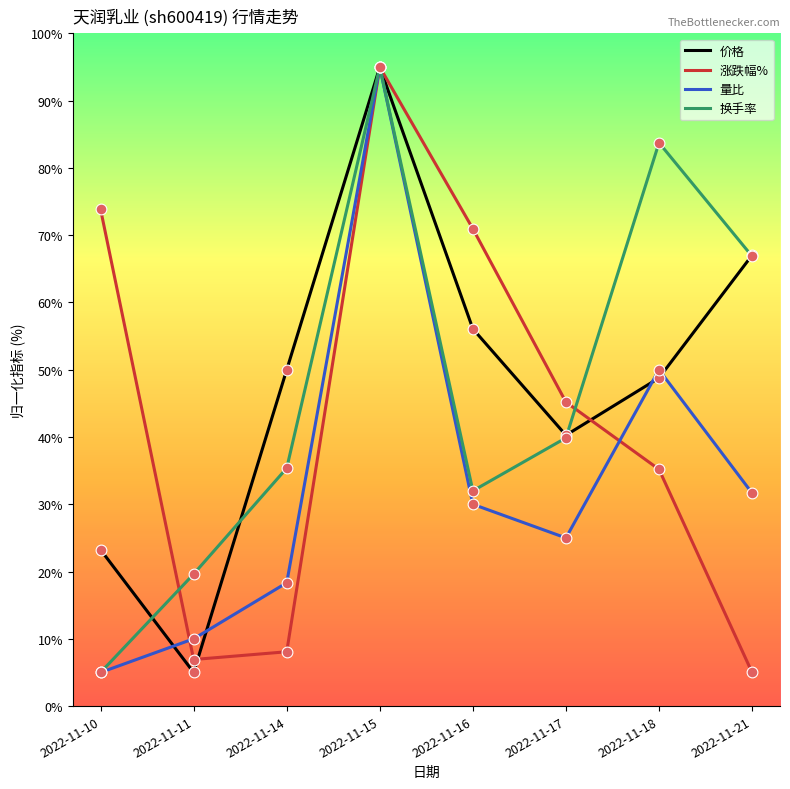

At which category is the sum across all series the highest?

2022-11-15